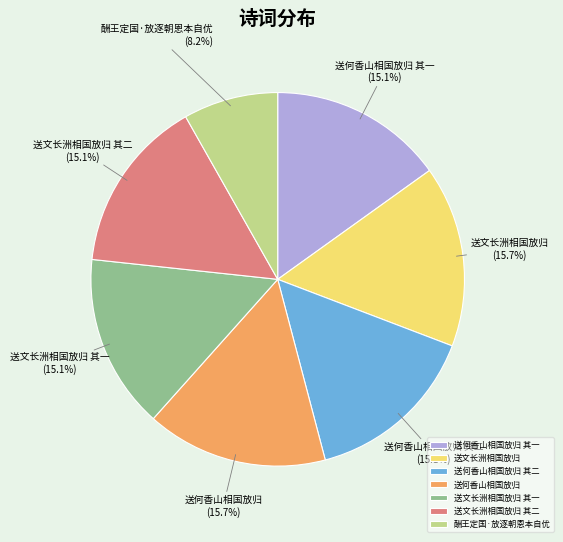

Do 送何香山相国放归 其一 and 送何香山相国放归 其二 together represent more than half of the pie?

No